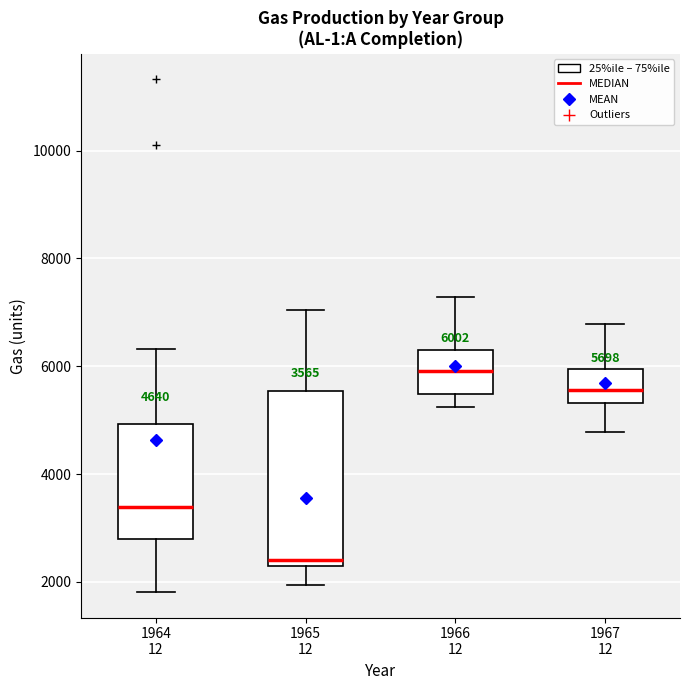

Which box has the highest median line?

1966 12